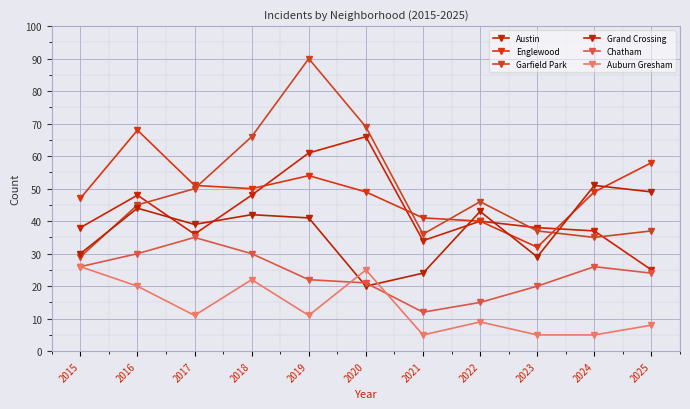

Rank the series at 2020 from lowest to highest value.

Grand Crossing, Chatham, Auburn Gresham, Englewood, Austin, Garfield Park